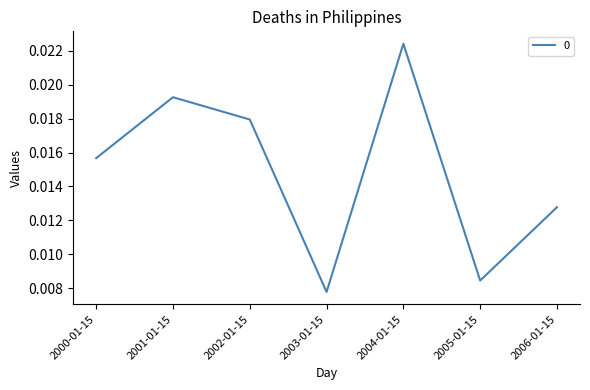

Which label corresponds to the largest value in the chart?

2004-01-15